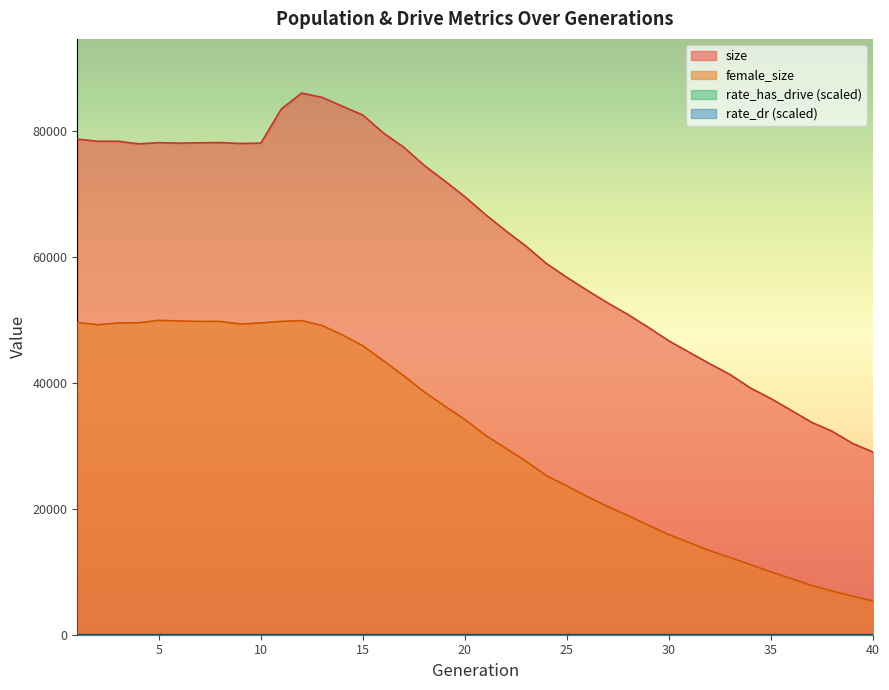

How many positive values does the rate_has_drive series have?

30